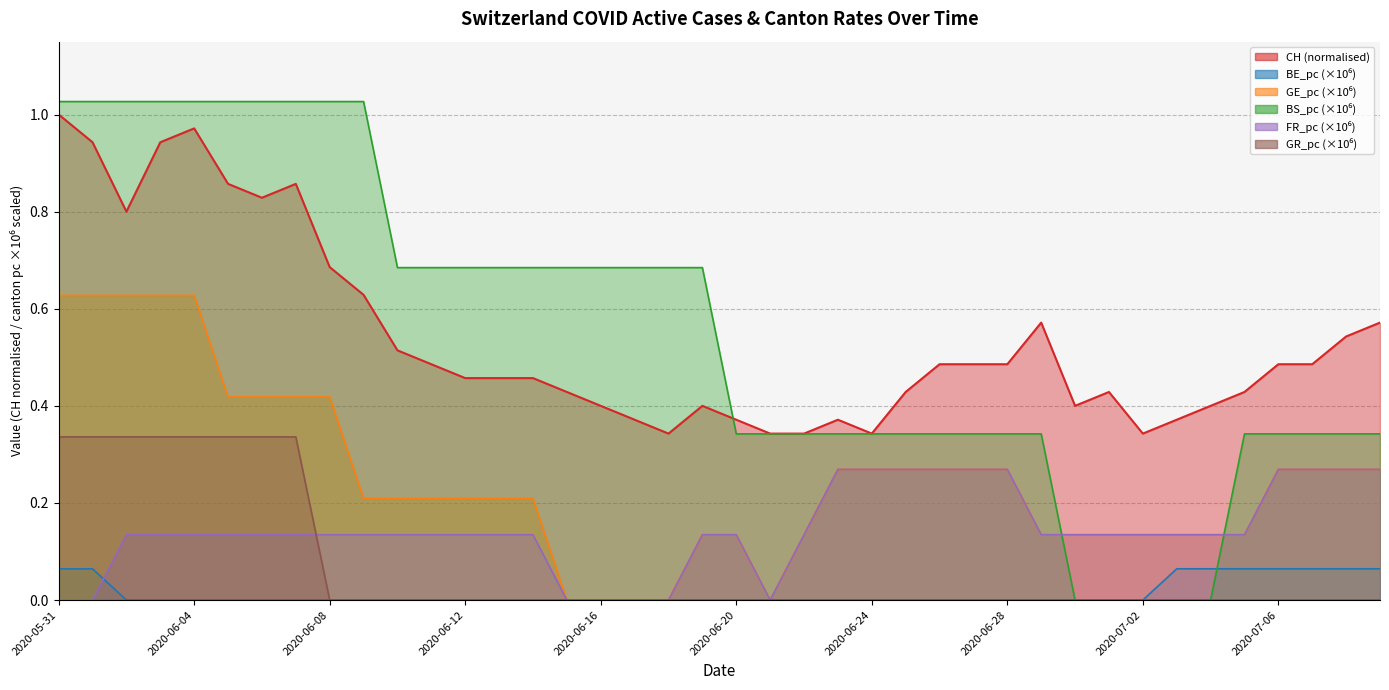

Reading right to left, what are all the values shown in this chart?

CH: 2020-07-09=0.6	2020-07-08=0.5	2020-07-07=0.5	2020-07-06=0.5	2020-07-05=0.4	2020-07-04=0.4	2020-07-03=0.4	2020-07-02=0.3	2020-07-01=0.4	2020-06-30=0.4	2020-06-29=0.6	2020-06-28=0.5	2020-06-27=0.5	2020-06-26=0.5	2020-06-25=0.4	2020-06-24=0.3	2020-06-23=0.4	2020-06-22=0.3	2020-06-21=0.3	2020-06-20=0.4	2020-06-19=0.4	2020-06-18=0.3	2020-06-17=0.4	2020-06-16=0.4	2020-06-15=0.4	2020-06-14=0.5	2020-06-13=0.5	2020-06-12=0.5	2020-06-11=0.5	2020-06-10=0.5	2020-06-09=0.6	2020-06-08=0.7	2020-06-07=0.9	2020-06-06=0.8	2020-06-05=0.9	2020-06-04=1.0	2020-06-03=0.9	2020-06-02=0.8	2020-06-01=0.9	2020-05-31=1.0
BE_pc: 2020-07-09=0.1	2020-07-08=0.1	2020-07-07=0.1	2020-07-06=0.1	2020-07-05=0.1	2020-07-04=0.1	2020-07-03=0.1	2020-07-02=0.0	2020-07-01=0.0	2020-06-30=0.0	2020-06-29=0.0	2020-06-28=0.0	2020-06-27=0.0	2020-06-26=0.0	2020-06-25=0.0	2020-06-24=0.0	2020-06-23=0.0	2020-06-22=0.0	2020-06-21=0.0	2020-06-20=0.0	2020-06-19=0.0	2020-06-18=0.0	2020-06-17=0.0	2020-06-16=0.0	2020-06-15=0.0	2020-06-14=0.0	2020-06-13=0.0	2020-06-12=0.0	2020-06-11=0.0	2020-06-10=0.0	2020-06-09=0.0	2020-06-08=0.0	2020-06-07=0.0	2020-06-06=0.0	2020-06-05=0.0	2020-06-04=0.0	2020-06-03=0.0	2020-06-02=0.0	2020-06-01=0.1	2020-05-31=0.1
GE_pc: 2020-07-09=0.3	2020-07-08=0.3	2020-07-07=0.3	2020-07-06=0.3	2020-07-05=0.1	2020-07-04=0.1	2020-07-03=0.1	2020-07-02=0.1	2020-07-01=0.1	2020-06-30=0.1	2020-06-29=0.1	2020-06-28=0.3	2020-06-27=0.3	2020-06-26=0.3	2020-06-25=0.3	2020-06-24=0.3	2020-06-23=0.3	2020-06-22=0.1	2020-06-21=0.0	2020-06-20=0.1	2020-06-19=0.1	2020-06-18=0.0	2020-06-17=0.0	2020-06-16=0.0	2020-06-15=0.0	2020-06-14=0.2	2020-06-13=0.2	2020-06-12=0.2	2020-06-11=0.2	2020-06-10=0.2	2020-06-09=0.2	2020-06-08=0.4	2020-06-07=0.4	2020-06-06=0.4	2020-06-05=0.4	2020-06-04=0.6	2020-06-03=0.6	2020-06-02=0.6	2020-06-01=0.6	2020-05-31=0.6
BS_pc: 2020-07-09=0.3	2020-07-08=0.3	2020-07-07=0.3	2020-07-06=0.3	2020-07-05=0.3	2020-07-04=0.0	2020-07-03=0.0	2020-07-02=0.0	2020-07-01=0.0	2020-06-30=0.0	2020-06-29=0.3	2020-06-28=0.3	2020-06-27=0.3	2020-06-26=0.3	2020-06-25=0.3	2020-06-24=0.3	2020-06-23=0.3	2020-06-22=0.3	2020-06-21=0.3	2020-06-20=0.3	2020-06-19=0.7	2020-06-18=0.7	2020-06-17=0.7	2020-06-16=0.7	2020-06-15=0.7	2020-06-14=0.7	2020-06-13=0.7	2020-06-12=0.7	2020-06-11=0.7	2020-06-10=0.7	2020-06-09=1.0	2020-06-08=1.0	2020-06-07=1.0	2020-06-06=1.0	2020-06-05=1.0	2020-06-04=1.0	2020-06-03=1.0	2020-06-02=1.0	2020-06-01=1.0	2020-05-31=1.0
FR_pc: 2020-07-09=0.3	2020-07-08=0.3	2020-07-07=0.3	2020-07-06=0.3	2020-07-05=0.1	2020-07-04=0.1	2020-07-03=0.1	2020-07-02=0.1	2020-07-01=0.1	2020-06-30=0.1	2020-06-29=0.1	2020-06-28=0.3	2020-06-27=0.3	2020-06-26=0.3	2020-06-25=0.3	2020-06-24=0.3	2020-06-23=0.3	2020-06-22=0.1	2020-06-21=0.0	2020-06-20=0.1	2020-06-19=0.1	2020-06-18=0.0	2020-06-17=0.0	2020-06-16=0.0	2020-06-15=0.0	2020-06-14=0.1	2020-06-13=0.1	2020-06-12=0.1	2020-06-11=0.1	2020-06-10=0.1	2020-06-09=0.1	2020-06-08=0.1	2020-06-07=0.1	2020-06-06=0.1	2020-06-05=0.1	2020-06-04=0.1	2020-06-03=0.1	2020-06-02=0.1	2020-06-01=0.0	2020-05-31=0.0
GR_pc: 2020-07-09=0.0	2020-07-08=0.0	2020-07-07=0.0	2020-07-06=0.0	2020-07-05=0.0	2020-07-04=0.0	2020-07-03=0.0	2020-07-02=0.0	2020-07-01=0.0	2020-06-30=0.0	2020-06-29=0.0	2020-06-28=0.0	2020-06-27=0.0	2020-06-26=0.0	2020-06-25=0.0	2020-06-24=0.0	2020-06-23=0.0	2020-06-22=0.0	2020-06-21=0.0	2020-06-20=0.0	2020-06-19=0.0	2020-06-18=0.0	2020-06-17=0.0	2020-06-16=0.0	2020-06-15=0.0	2020-06-14=0.0	2020-06-13=0.0	2020-06-12=0.0	2020-06-11=0.0	2020-06-10=0.0	2020-06-09=0.0	2020-06-08=0.0	2020-06-07=0.3	2020-06-06=0.3	2020-06-05=0.3	2020-06-04=0.3	2020-06-03=0.3	2020-06-02=0.3	2020-06-01=0.3	2020-05-31=0.3